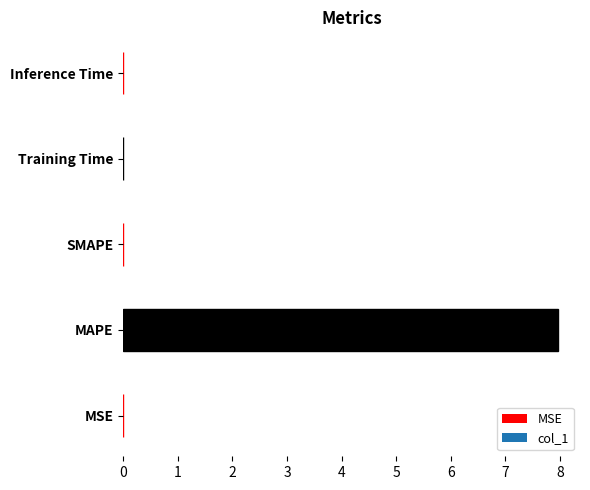

What is the label of the 5th bar from the left?

Inference Time